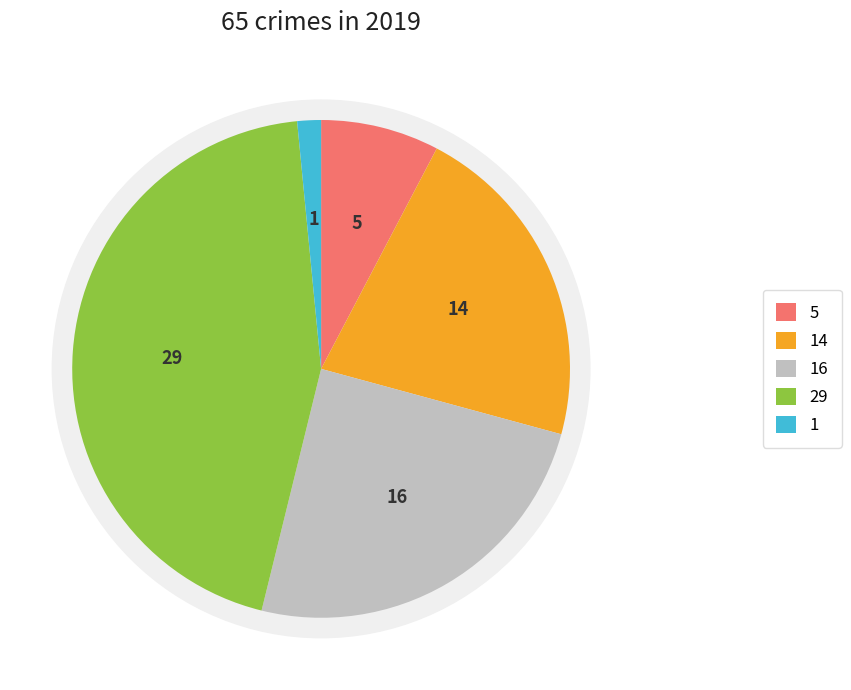

To the nearest percent, what percentage of the pie is Aggravated Battery?

22%